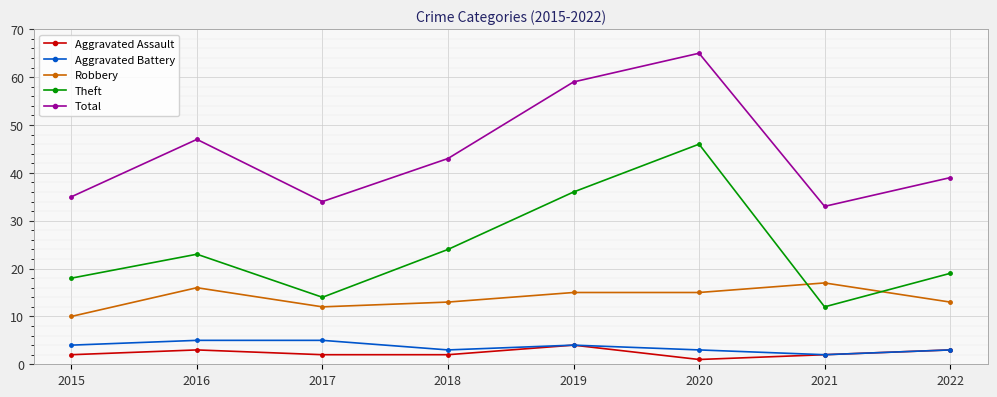

What is the average value of the Aggravated Battery series?

4